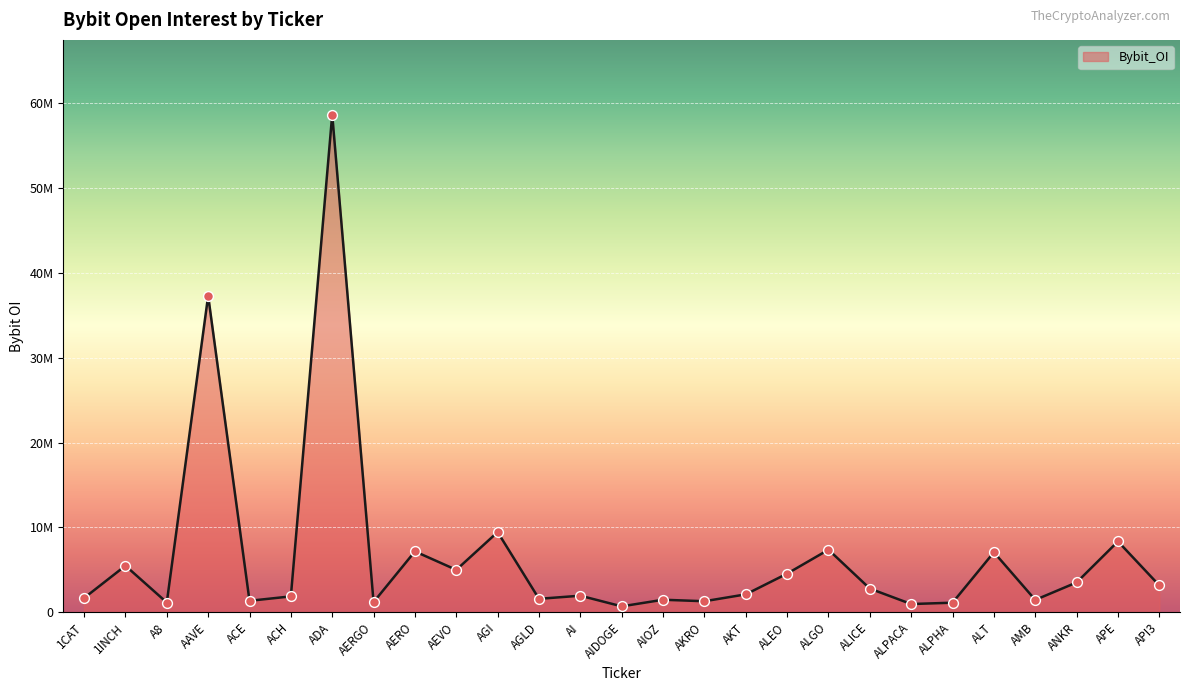

Between ALPHA and ALICE, which is larger?

ALICE